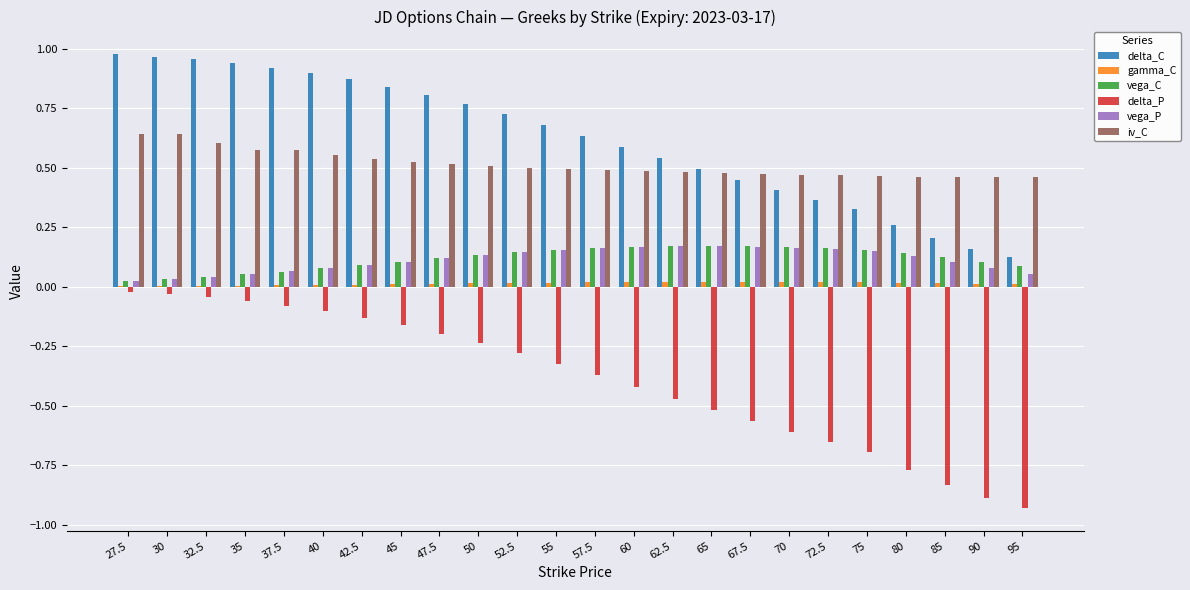

Between 55 and 65, which series saw the biggest shift?

delta_P